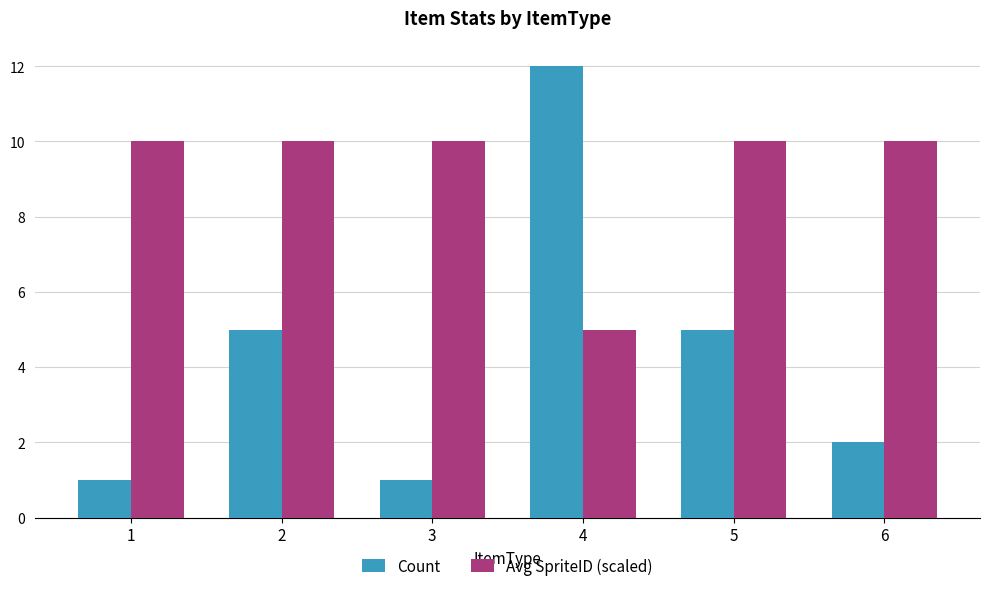

Read the Avg SpriteID (scaled) value at 6.

10